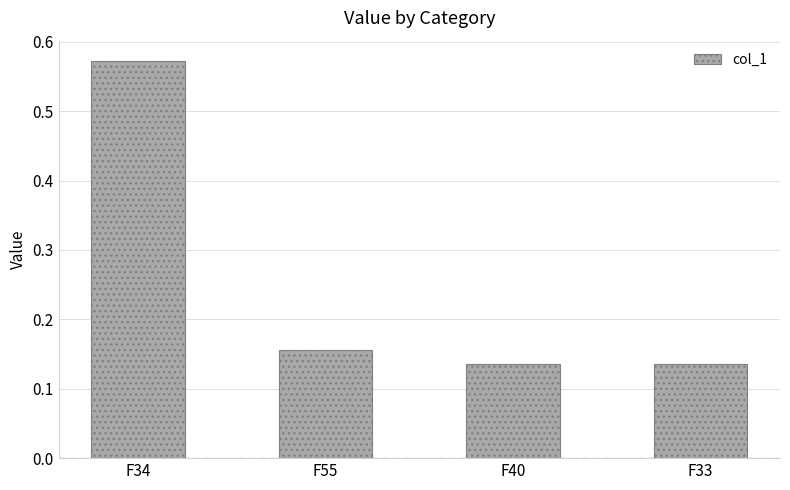

Count the values in the range 0 to 1.

4